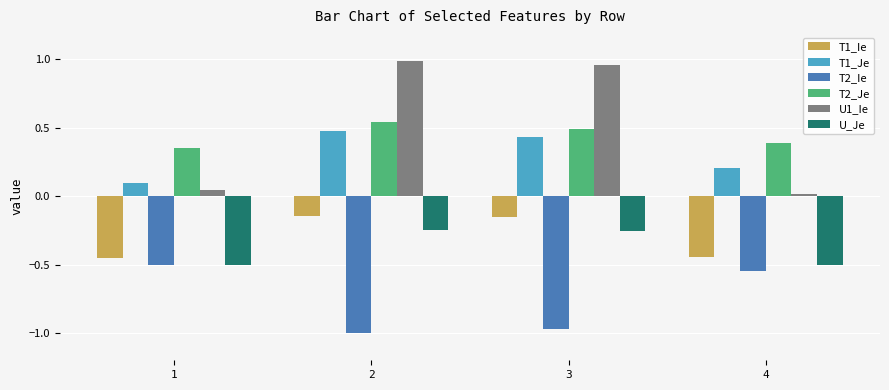

Which series has the largest total across all categories?

U1_Ie